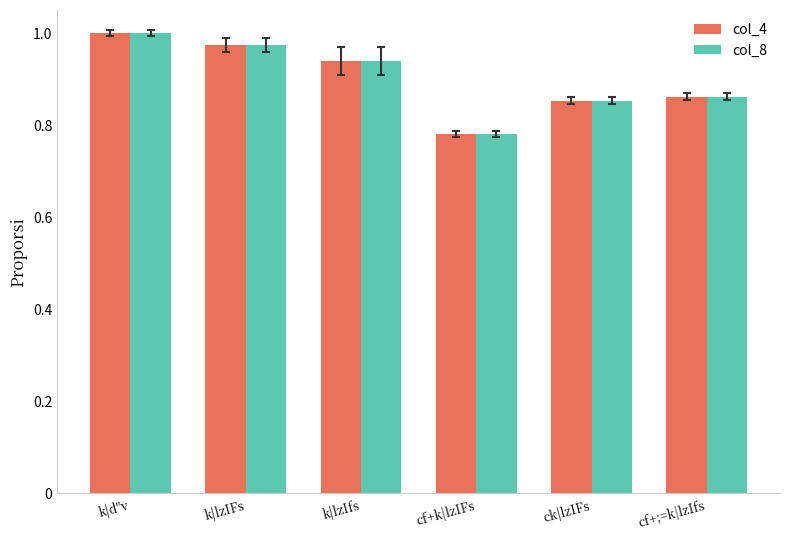

At which category is the sum across all series the highest?

k|d"v